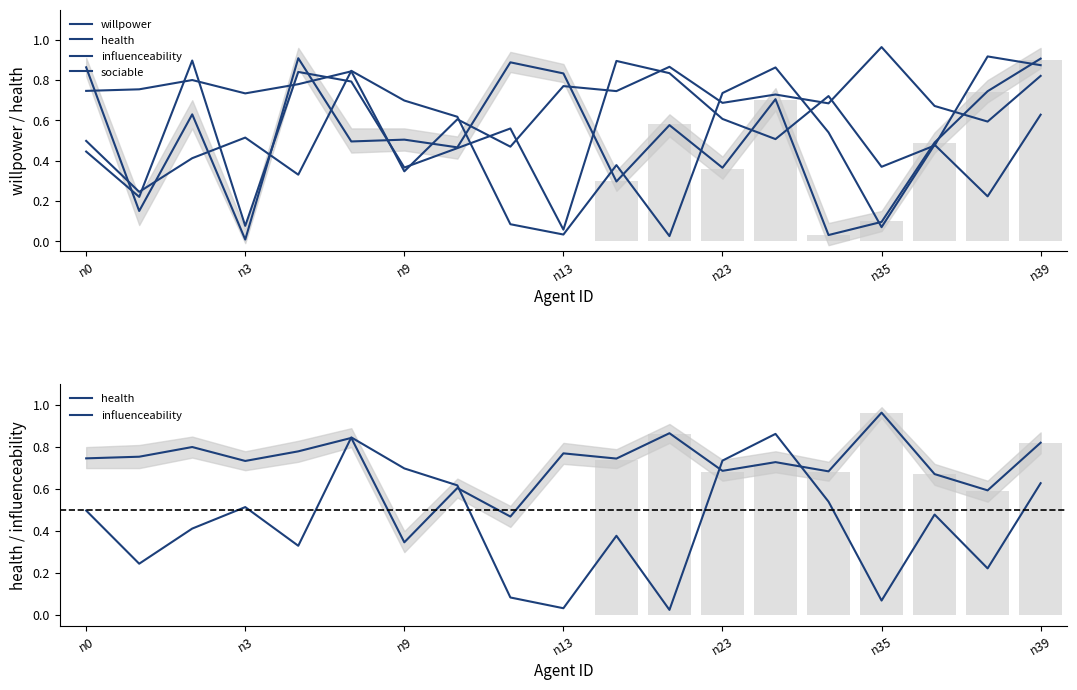

Between n9 and 12, which series saw the biggest shift?

influenceability